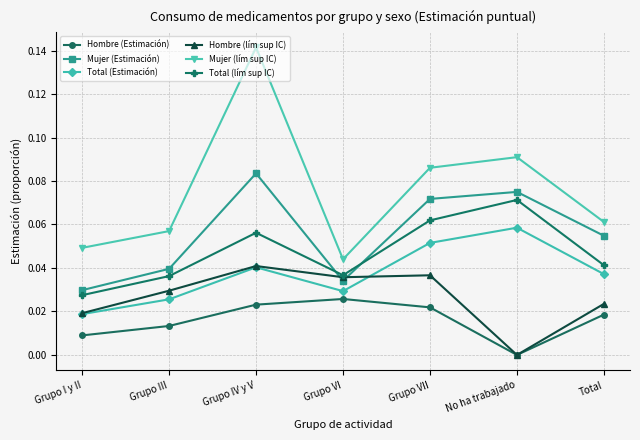

At which category does Mujer (Estimación) reach its first local valley?

Grupo VI